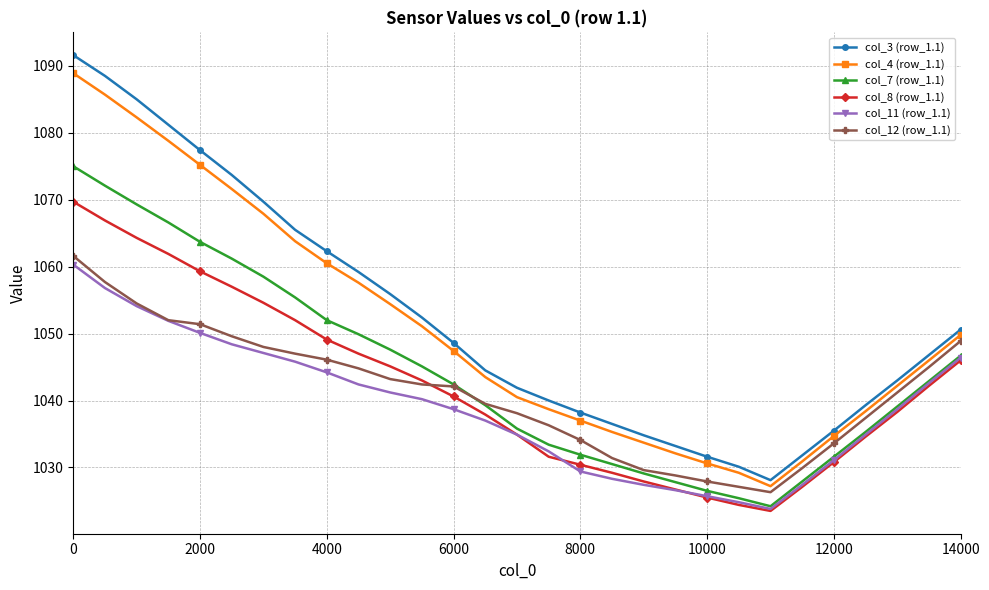

What is the minimum value shown in the chart?

1023.5